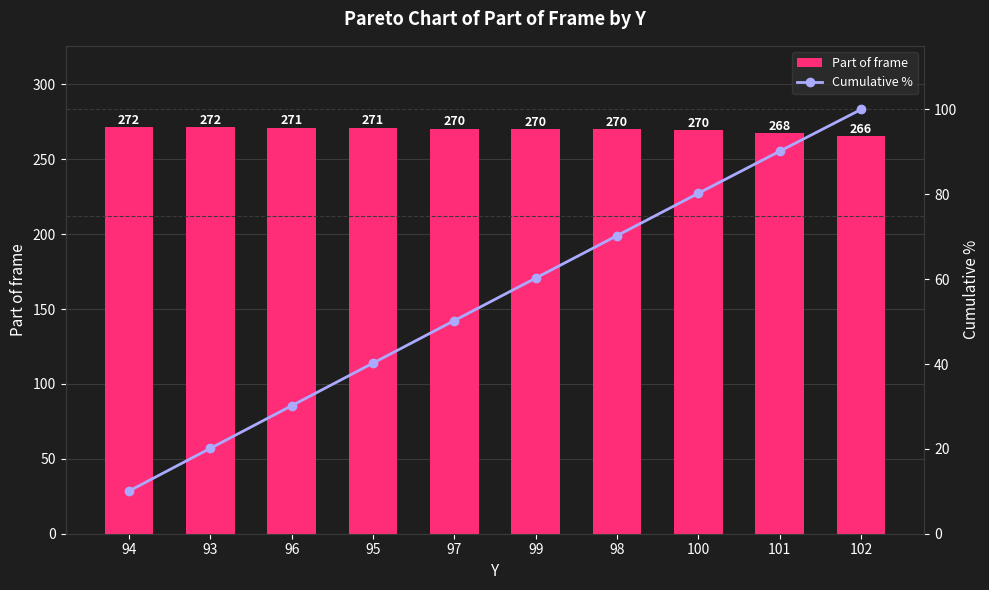

Read the Cumulative % value at 94.

10.1